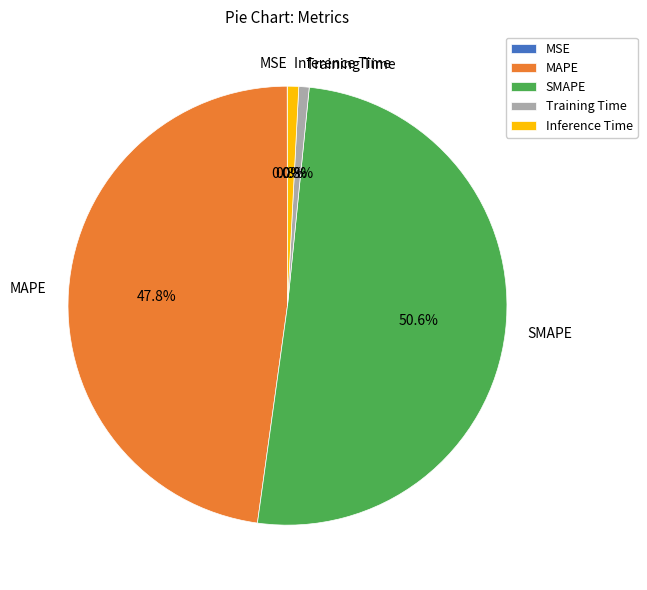

To the nearest percent, what is the difference between the largest and smallest slice percentages?

51%